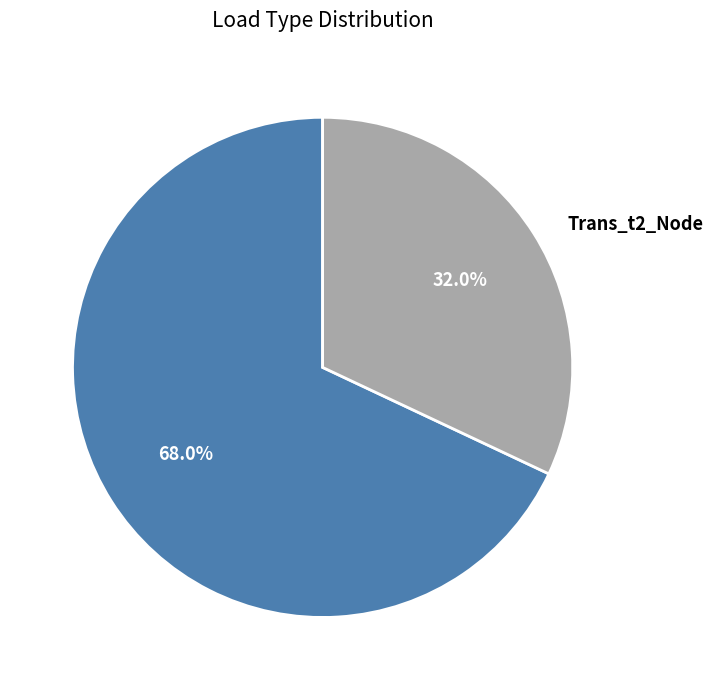

Does any single category account for the majority?

Yes